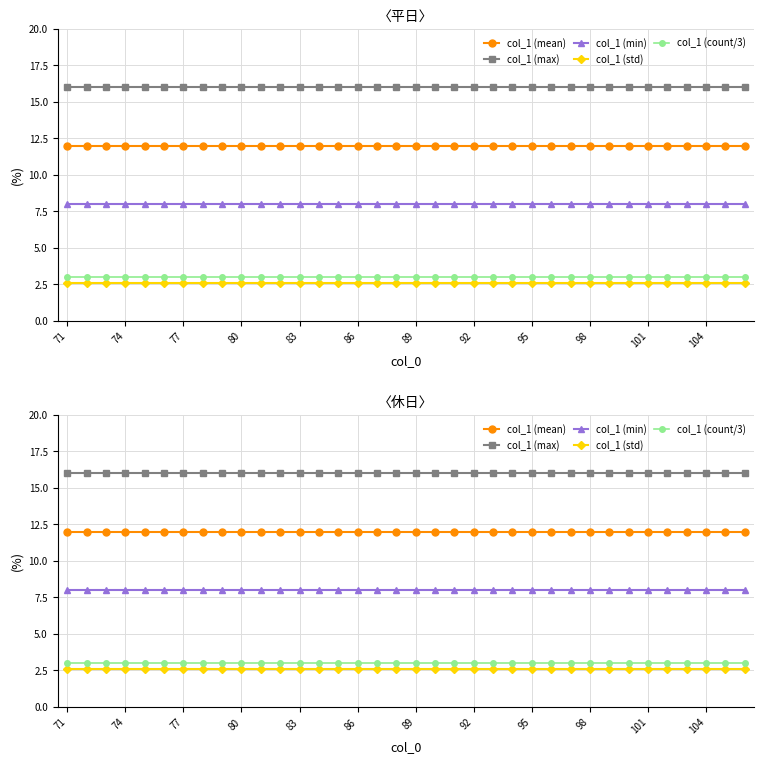

True or false: col_1 (mean) has a value of 20.1 at 104.

False